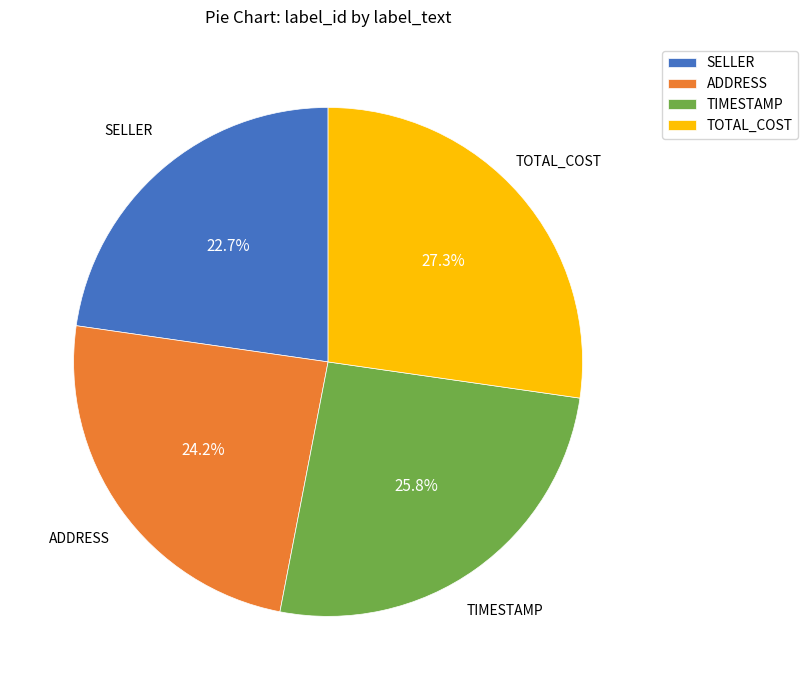

Is there a majority slice in this chart?

No